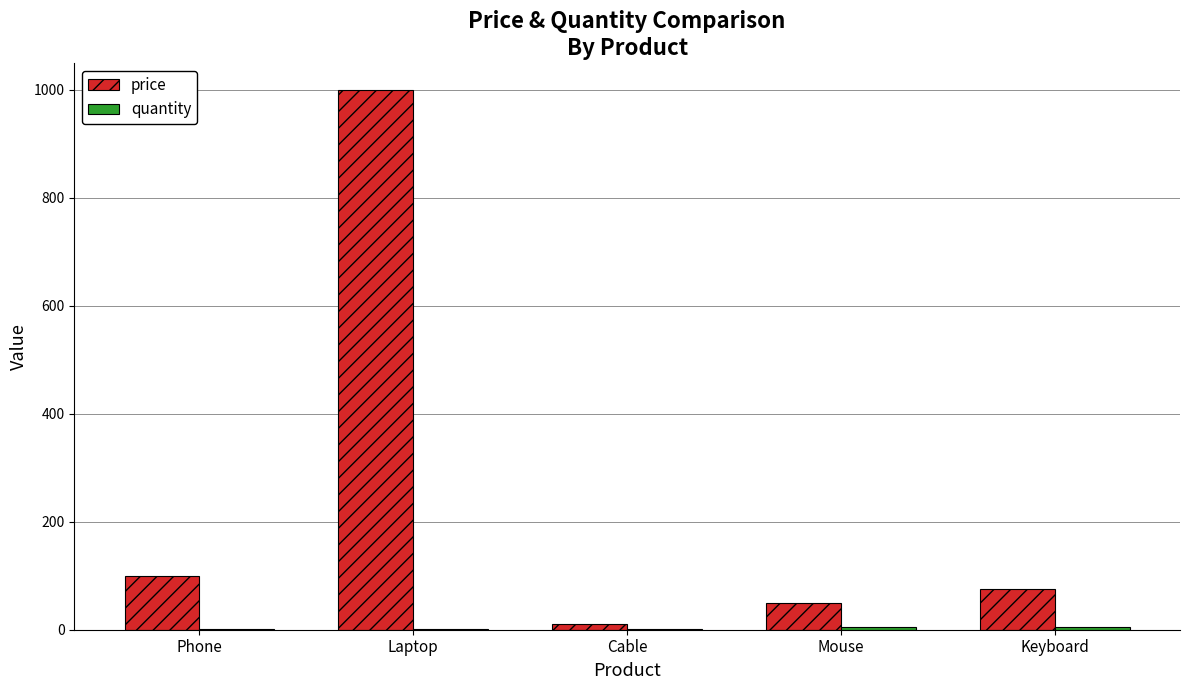

Which series has the largest total across all categories?

price